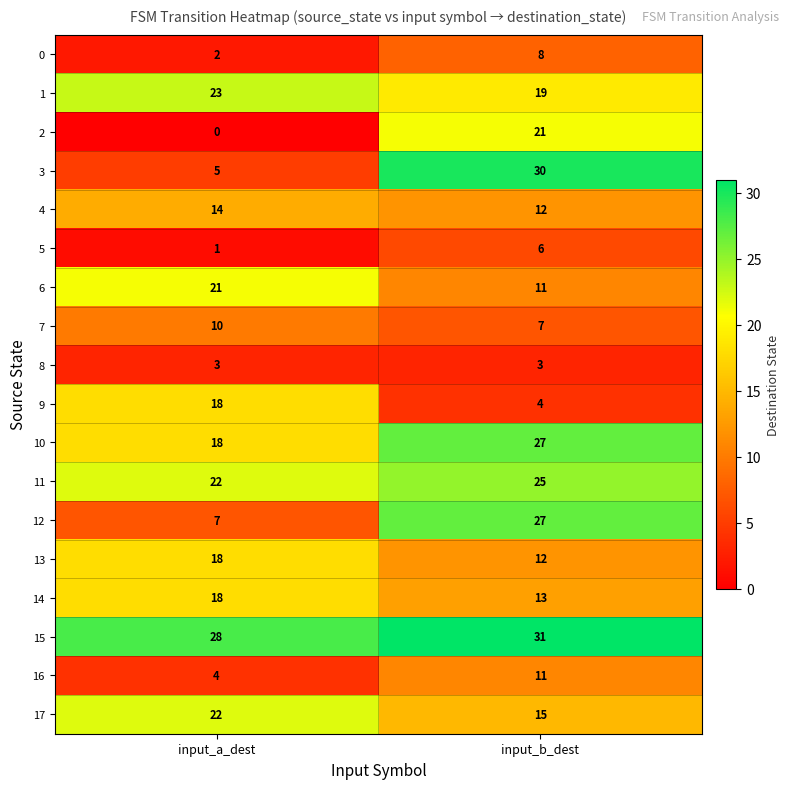

Which series has the largest total across all categories?

15